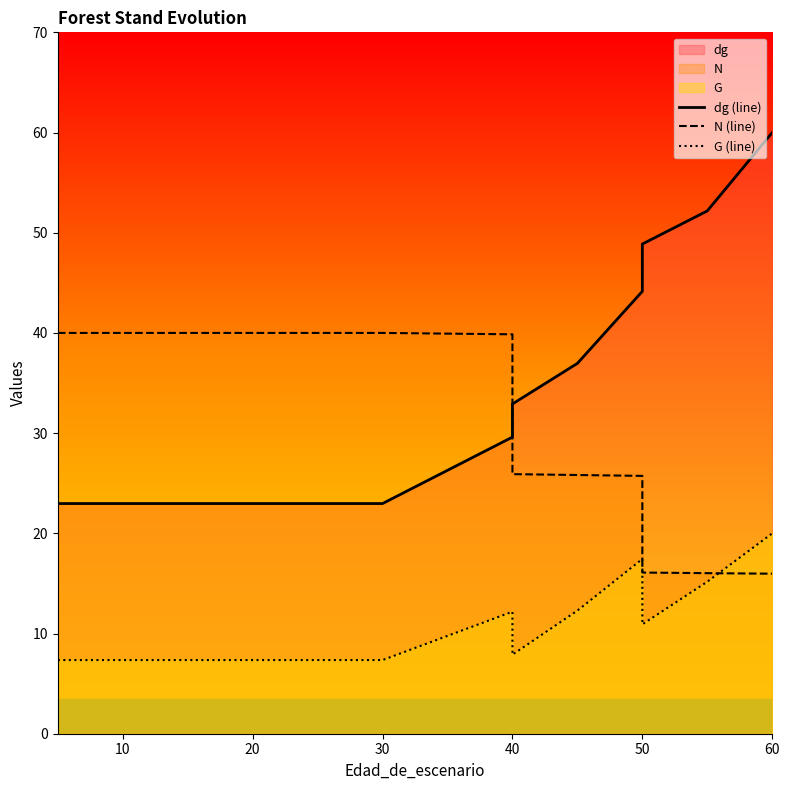

True or false: N (line) has a value of 26.6 at 10.

False